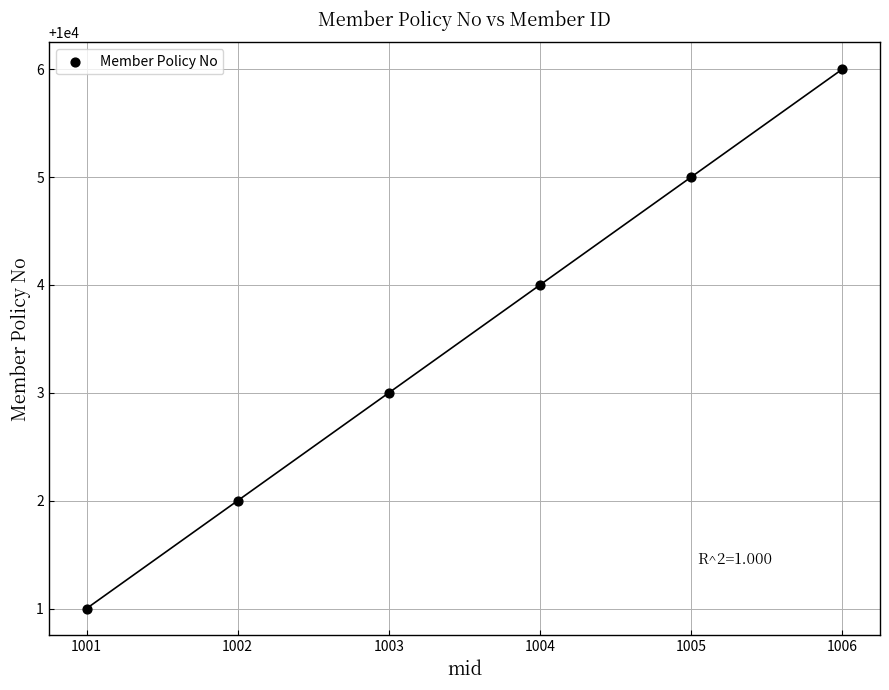

What is the average Y value?

10004